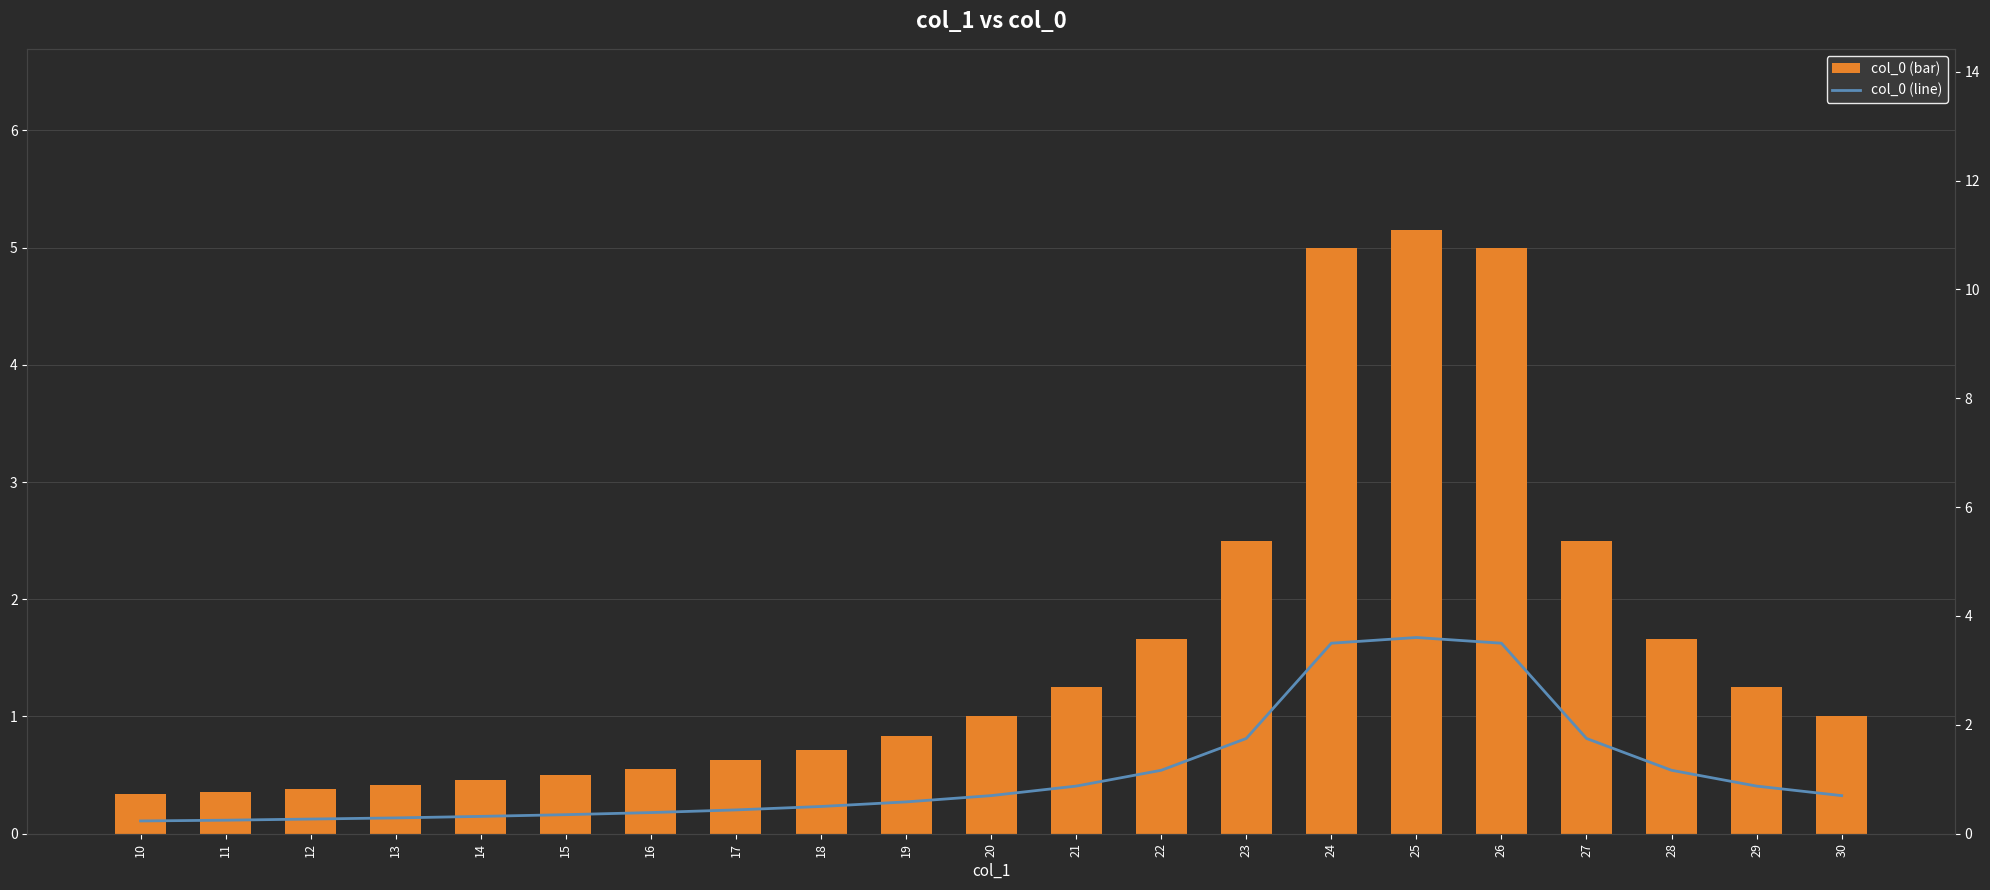

What are all the series names shown in the legend?

col_0 (bar), col_0 (line)